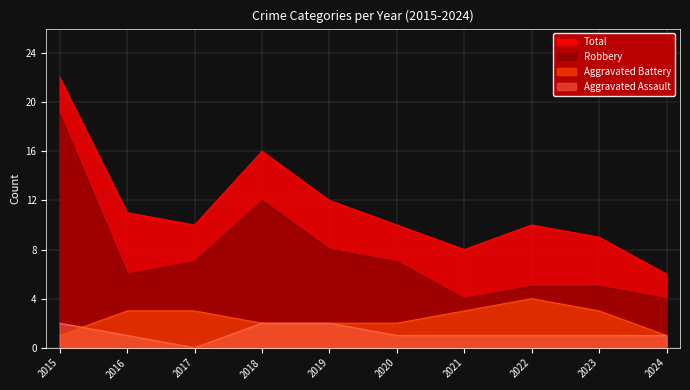

True or false: Aggravated Assault and Total intersect in this chart.

False